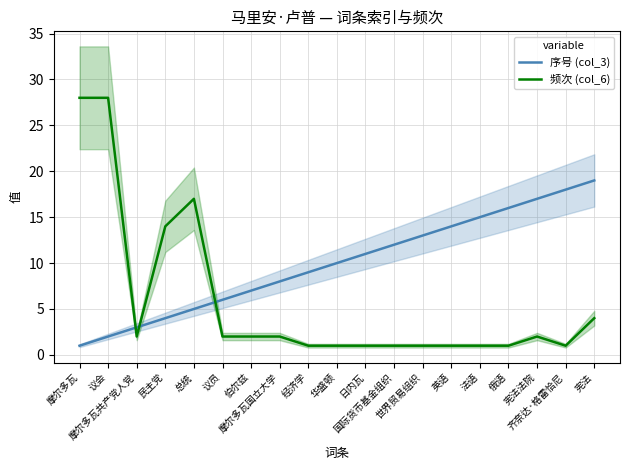

Which series has the largest range (max minus min)?

频次 (col_6)